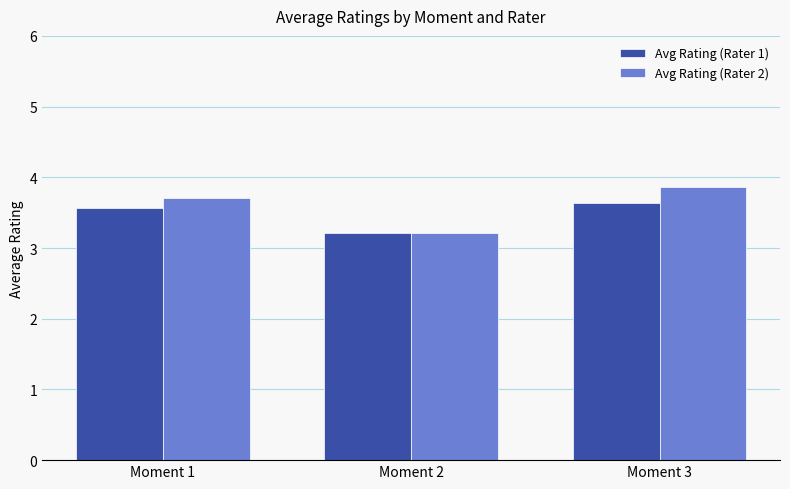

What is the value of the Avg Rating (Rater 2) bar at the 2nd from the left?

3.2